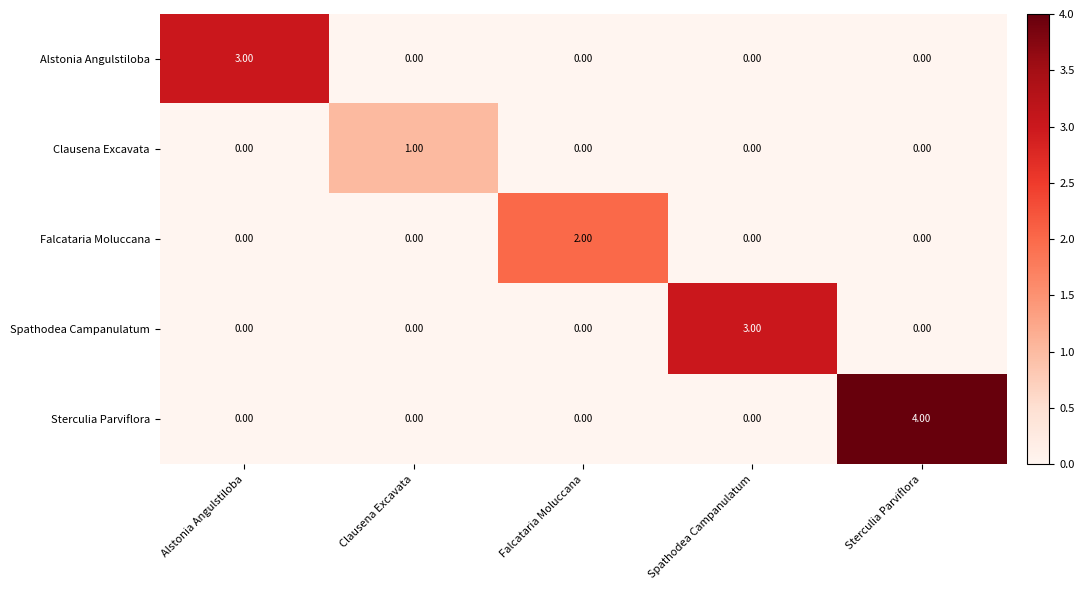

Between Alstonia Angulstiloba and Sterculia Parviflora, which series saw the biggest shift?

Sterculia Parviflora